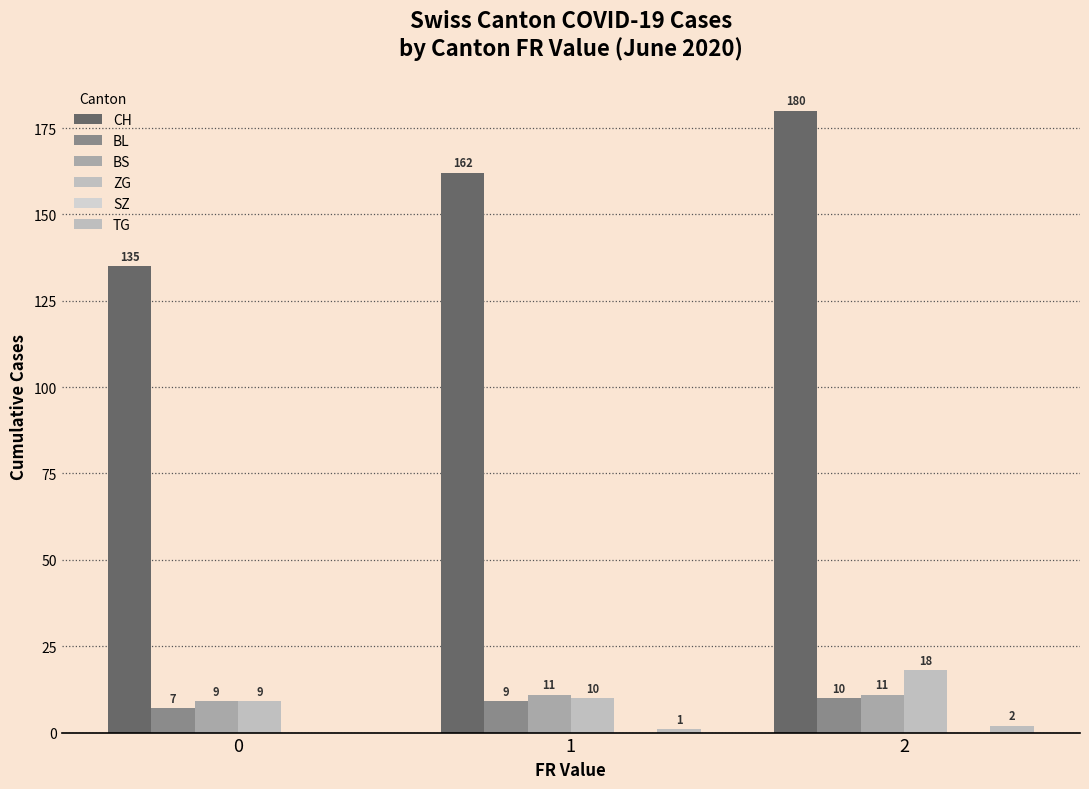

Is it true that TG equals 0 at 1?

False